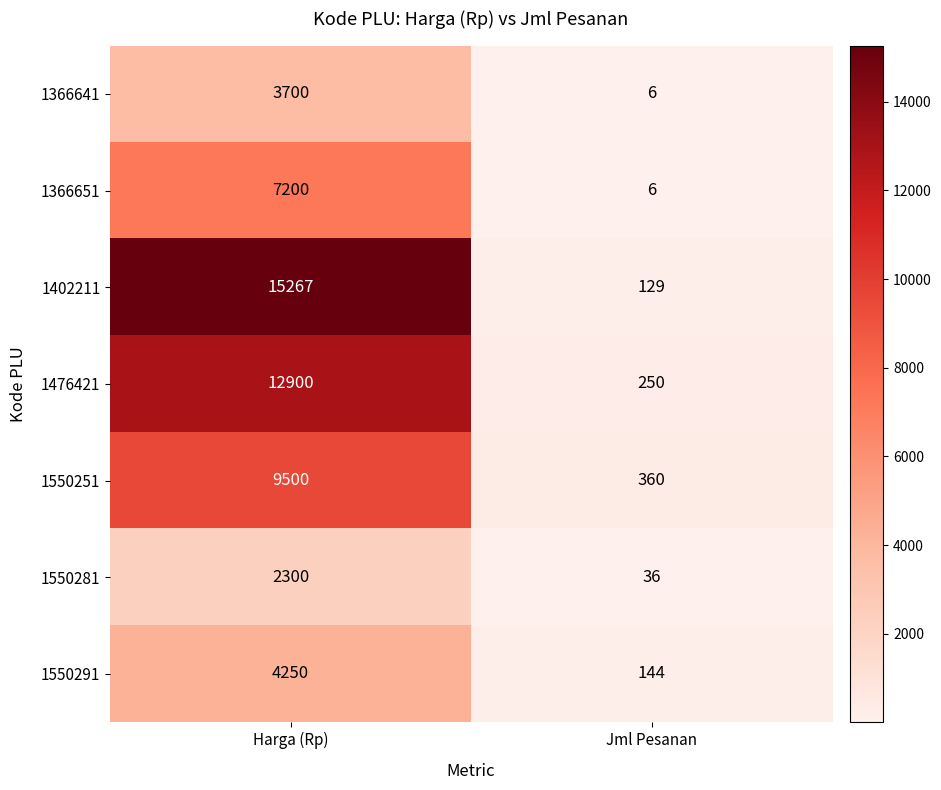

Which series has the largest total across all categories?

1402211